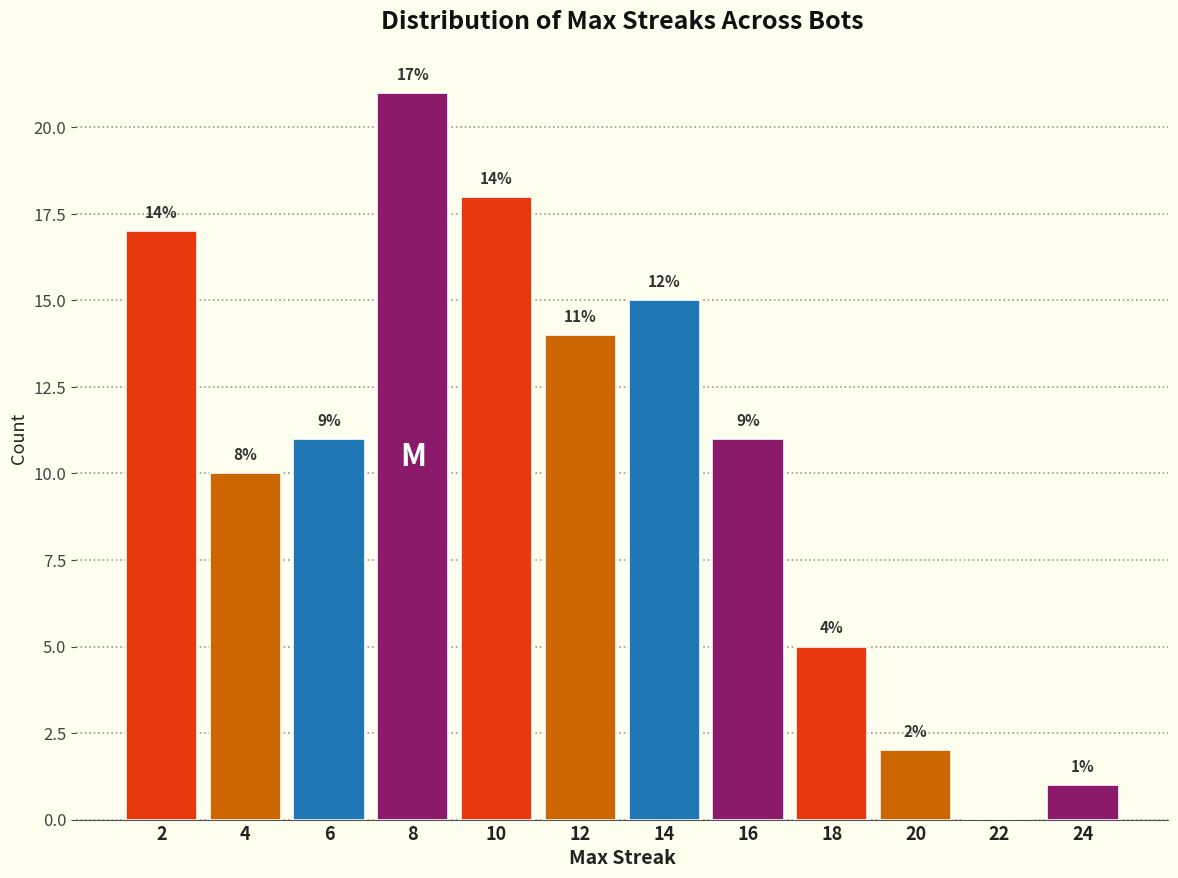

Reading right to left, extract all data points from this chart.

24=1	22=0	20=2	18=5	16=11	14=15	12=14	10=18	8=21	6=11	4=10	2=17